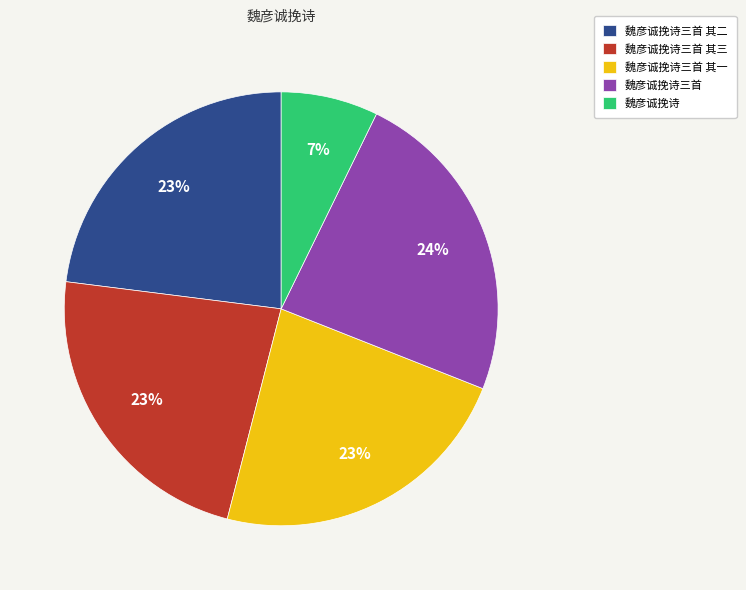

Is there any slice that represents more than half of the pie?

No